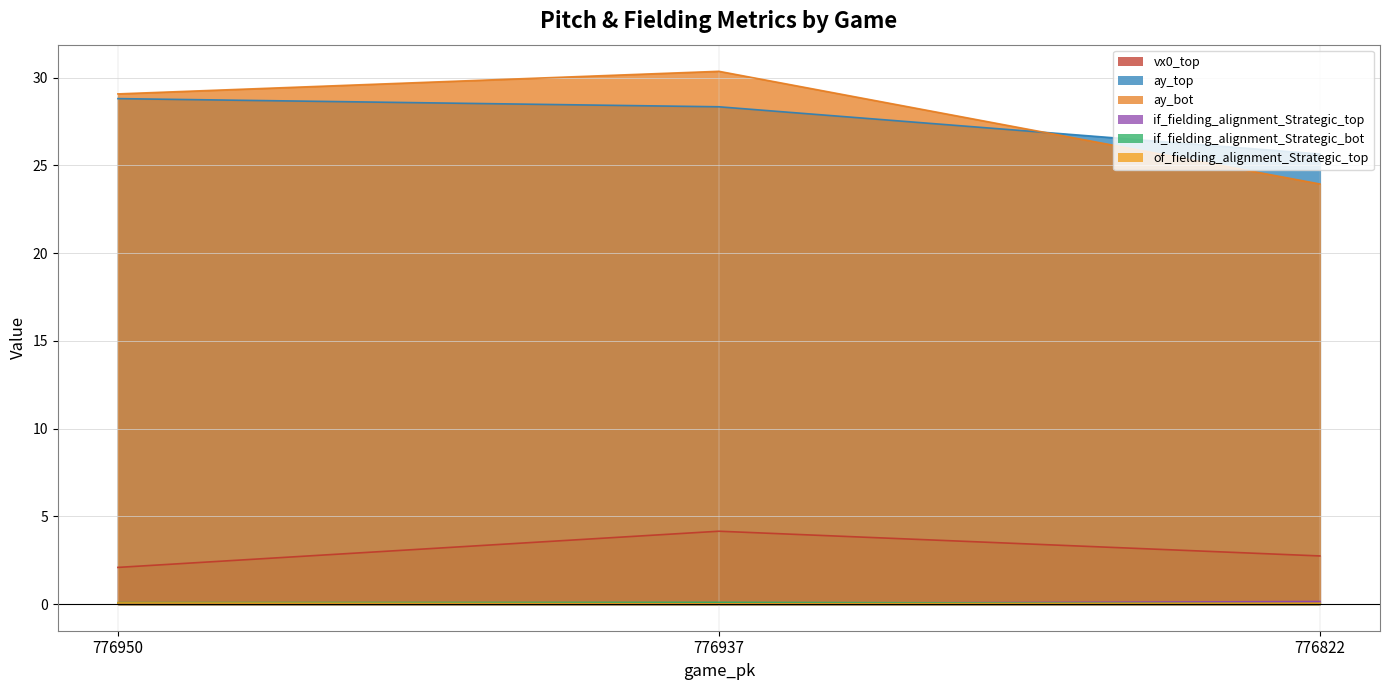

How many if_fielding_alignment_Strategic_bot values are between 0 and 1?

3